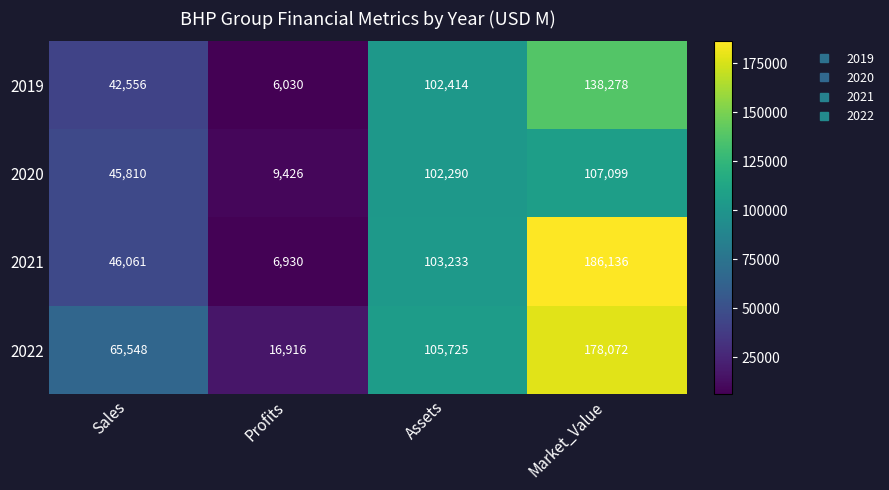

What is the average value of the 2019 series?

72320